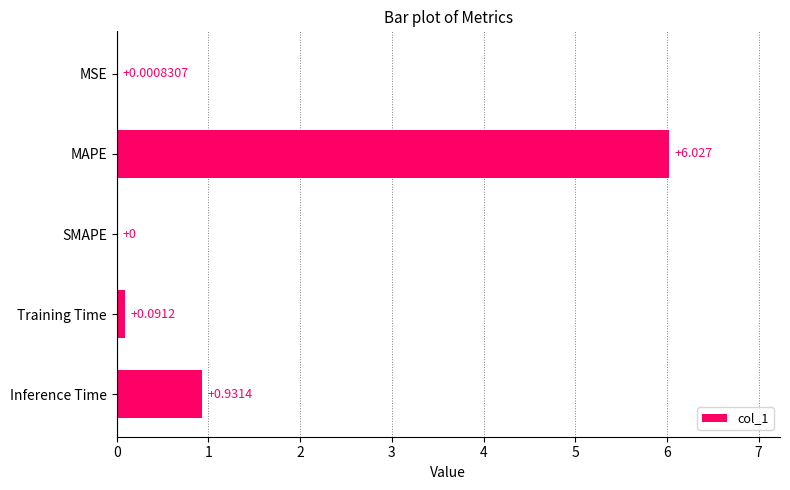

At which label is the value closest to 3?

Inference Time